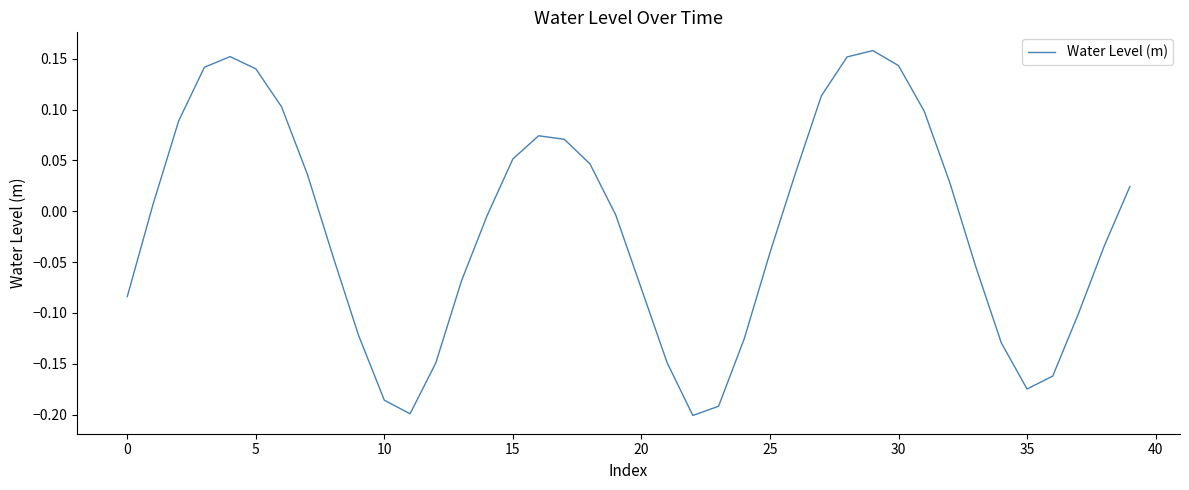

True or false: there are more than 2 points higher than both neighbors.

True